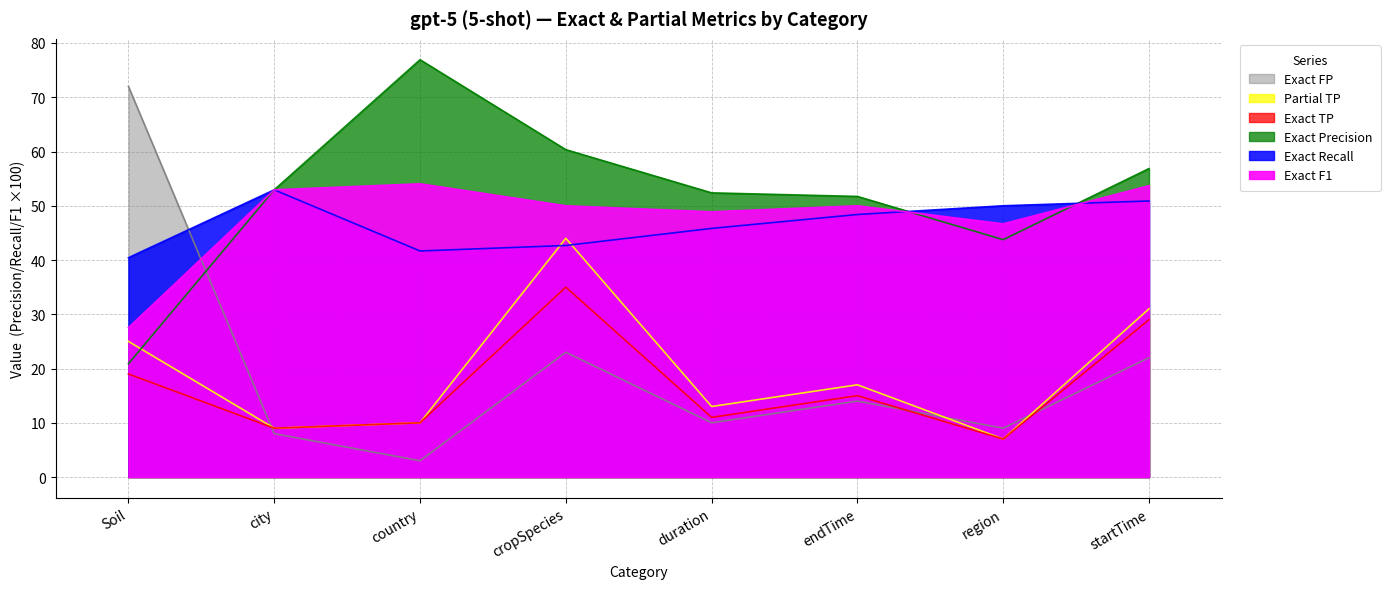

What is the label of the 7th point from the left?

region